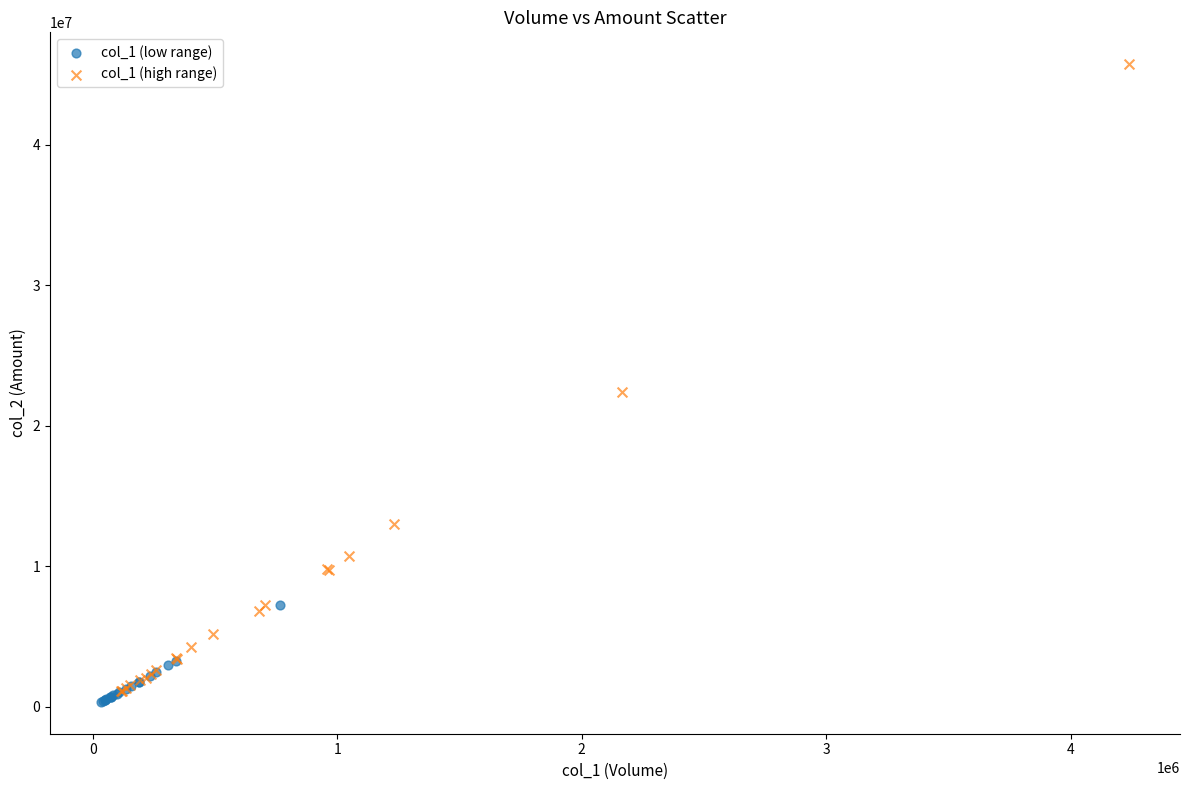

Which series contains the highest Y value?

col_1 (high range)